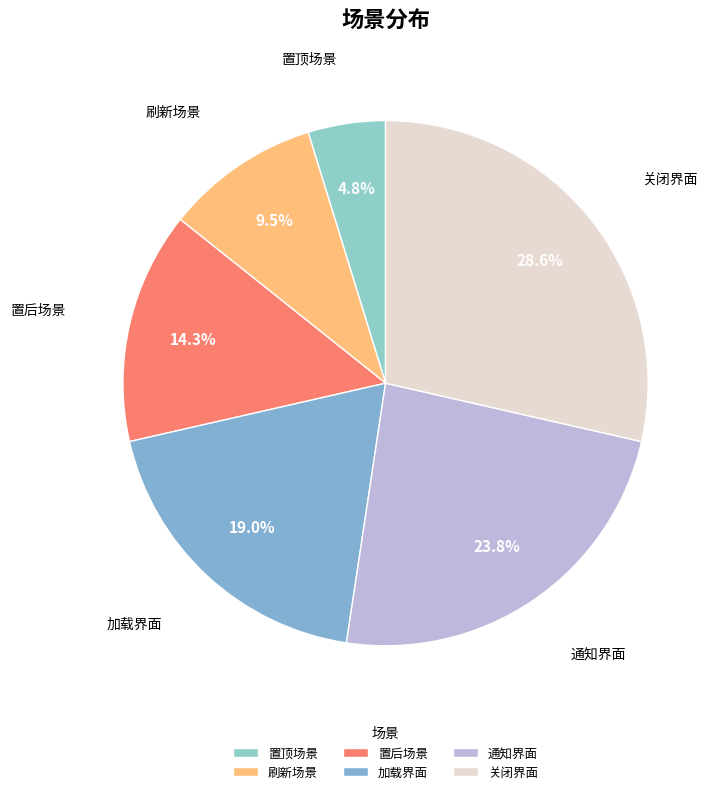

To the nearest percent, what is the difference between the largest and smallest slice percentages?

24%